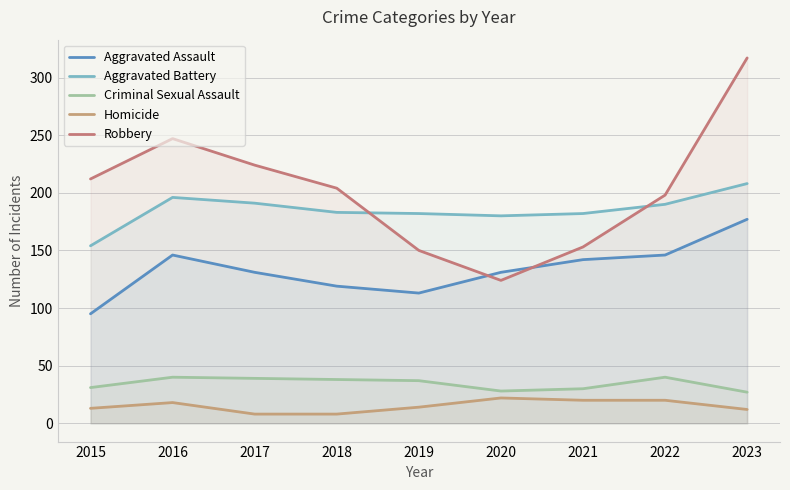

Reading left to right, extract all data points from this chart.

Aggravated Assault: 95	146	131	119	113	131	142	146	177
Aggravated Battery: 154	196	191	183	182	180	182	190	208
Criminal Sexual Assault: 31	40	39	38	37	28	30	40	27
Homicide: 13	18	8	8	14	22	20	20	12
Robbery: 212	247	224	204	150	124	153	198	317